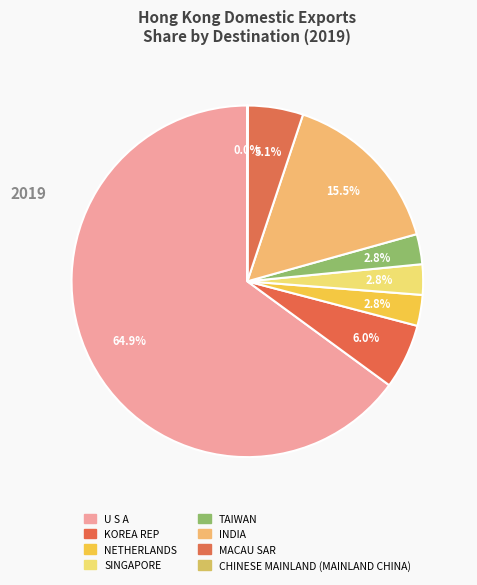

What is the total percentage of MACAU SAR and NETHERLANDS?

8.0%